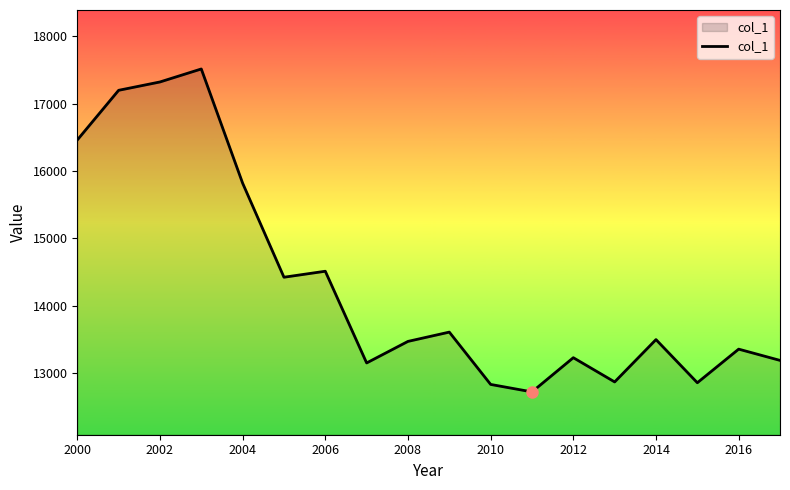

What is the difference between the maximum and minimum values?

4796